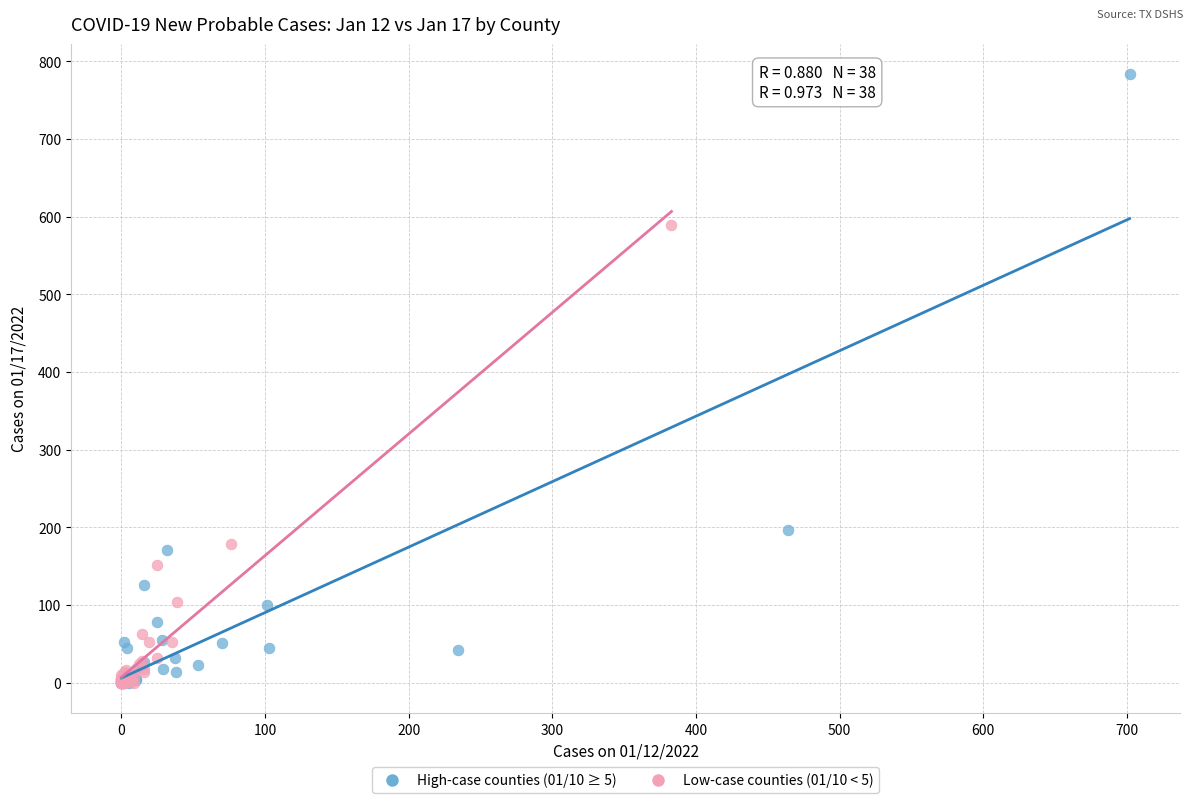

Which series contains the highest Y value?

High-case counties (01/10 ≥ 5)